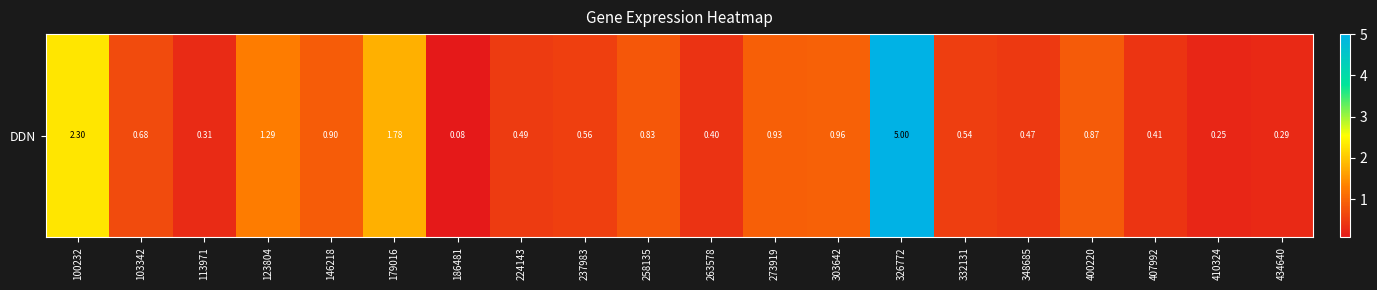

What is the change in value from 123804 to 224143?

-0.8